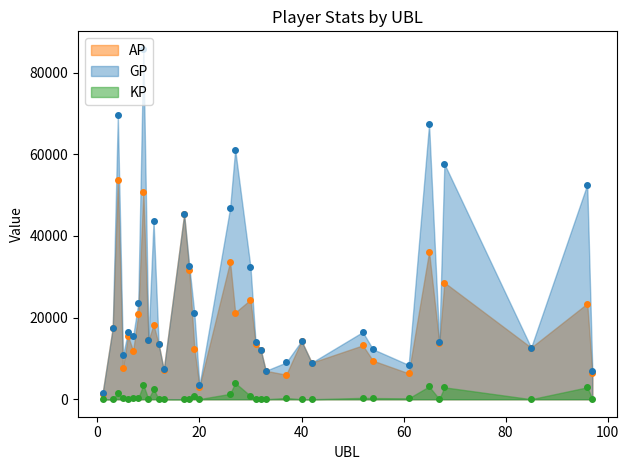

What is the total value across all series at 12?

27066.0